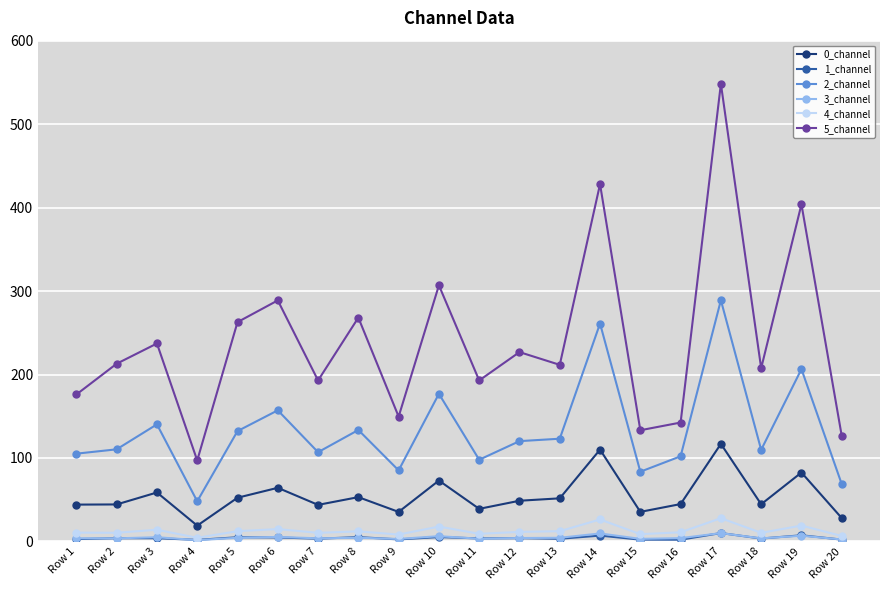

What is the difference between the maximum and second lowest values in the 5_channel series?

421.8